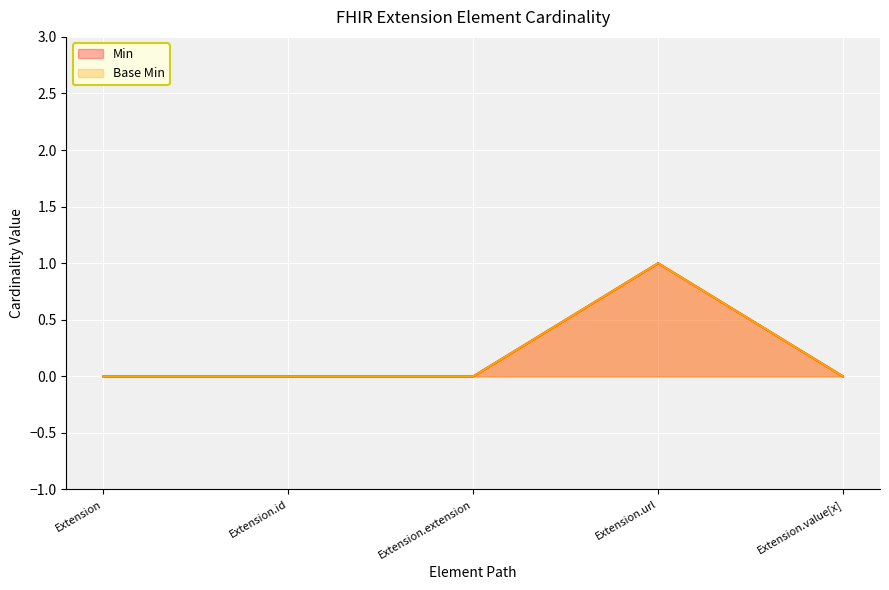

What position from the right is Extension.extension?

3